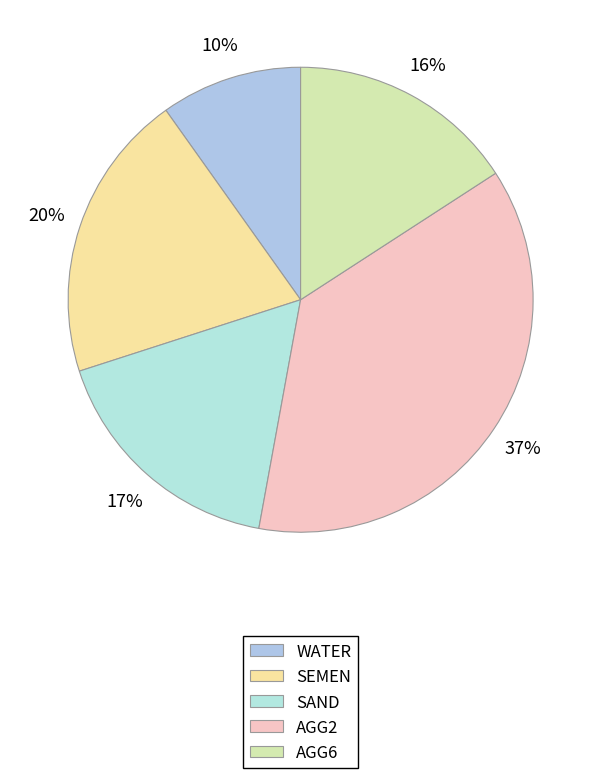

Which category has the smallest portion of the pie?

WATER